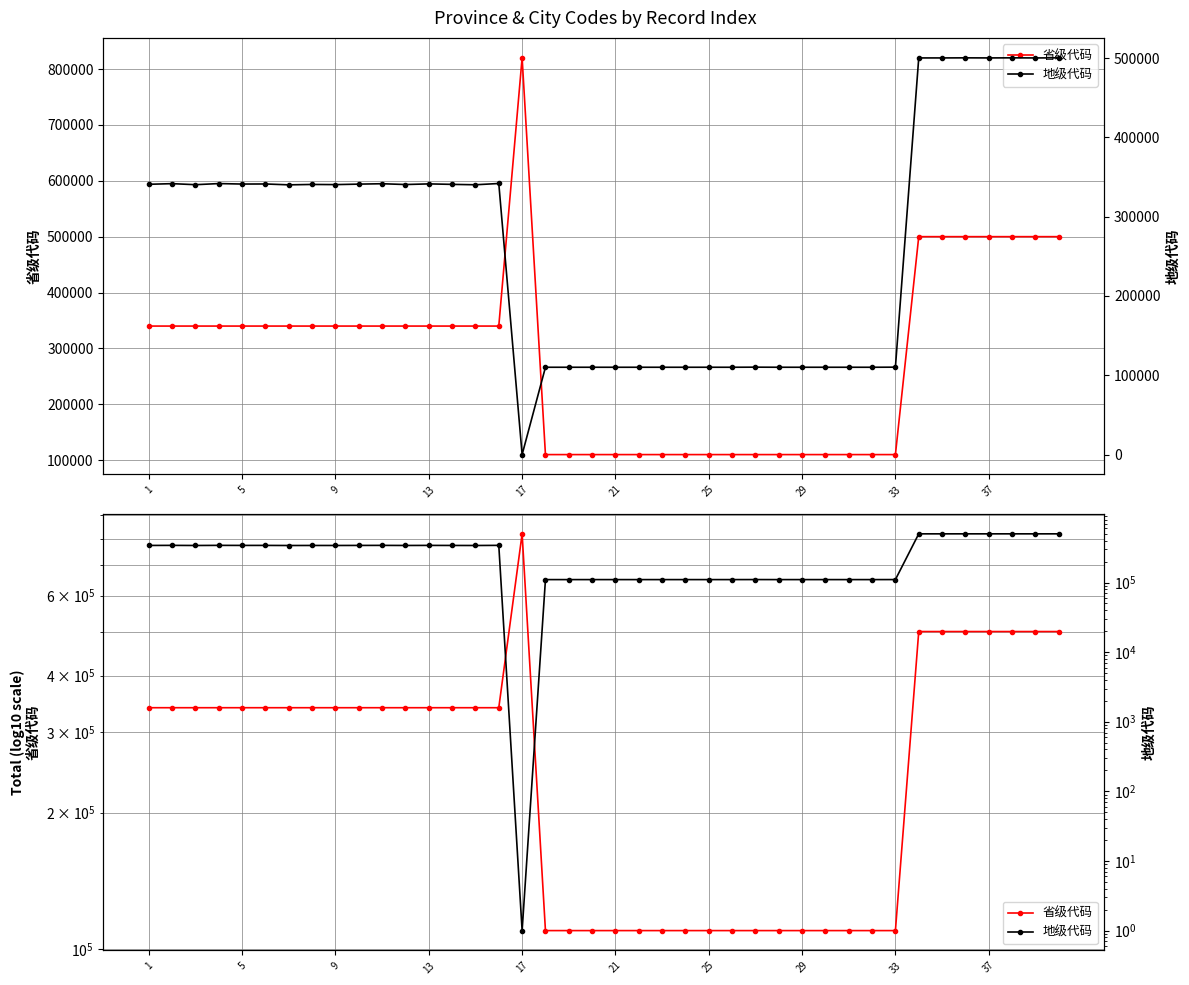

How many 省级代码 values are between 110000 and 340000?

32